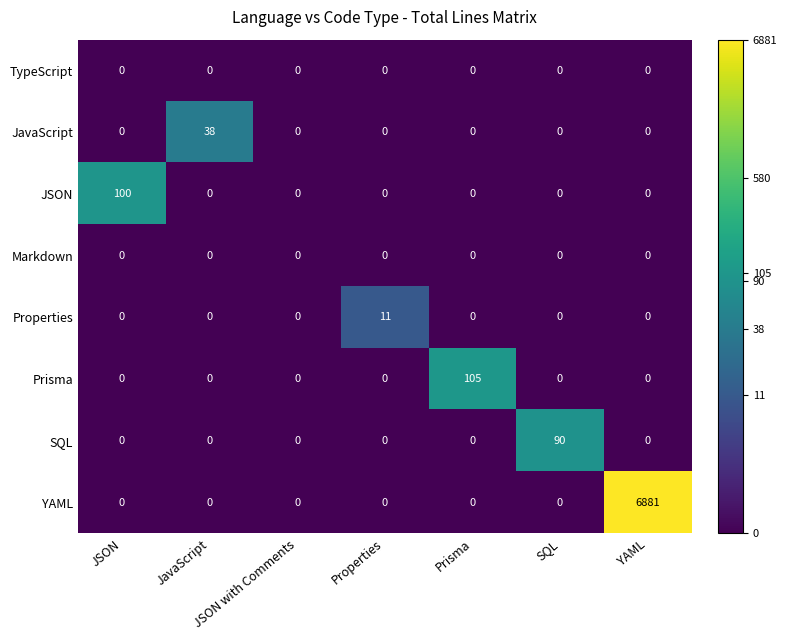

What is the highest value of the JavaScript series?

38